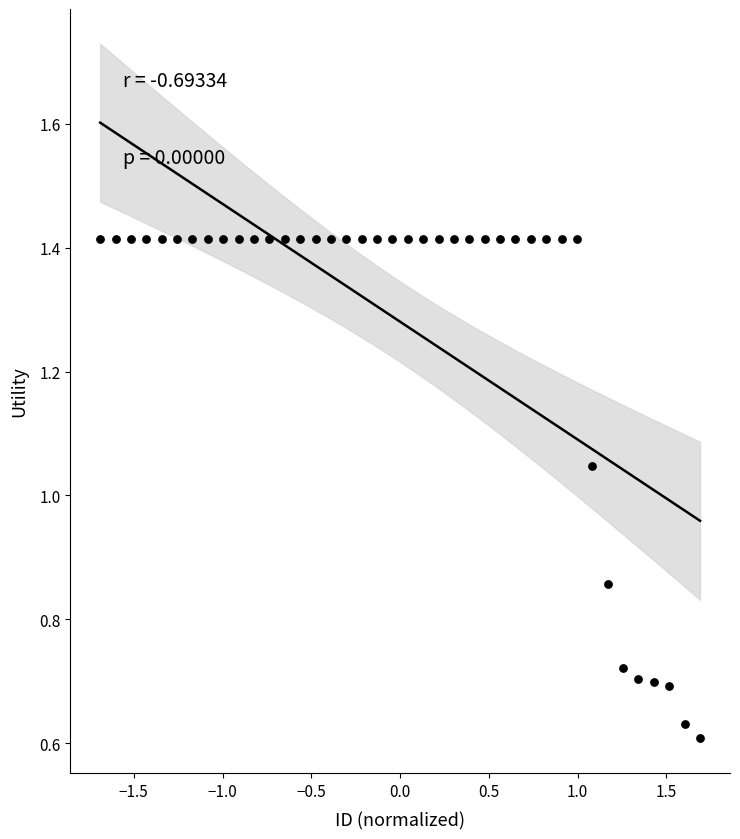

What is the range of X values (max minus min)?

3.4